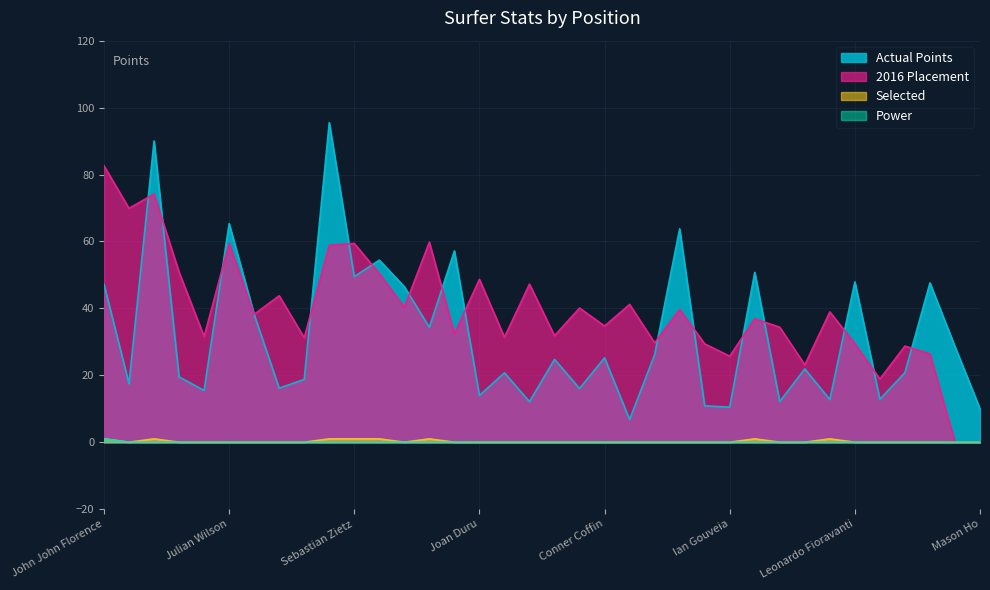

Reading left to right, what are all the values shown in this chart?

Power: 1.0	0.0	0.0	0.0	0.0	0.0	0.0	0.0	0.0	0.0	0.0	0.0	0.0	0.0	0.0	0.0	0.0	0.0	0.0	0.0	0.0	0.0	0.0	0.0	0.0	0.0	0.0	0.0	0.0	0.0	0.0	0.0	0.0	0.0	0.0	0.0
Actual Points: 47.2	17.5	90.0	19.5	15.5	65.3	38.2	16.1	18.8	95.5	49.5	54.4	46.5	34.3	57.2	14.0	20.7	12.1	24.8	16.0	25.2	6.8	26.1	63.8	10.9	10.5	50.8	12.1	21.9	12.7	47.9	12.8	20.8	47.6	28.6	10.0
2016 Placement: 82.6	69.9	74.2	50.8	31.6	59.5	38.2	43.8	31.2	58.9	59.4	50.4	40.3	59.8	32.4	48.7	31.4	47.2	31.8	40.1	34.7	41.2	29.7	39.7	29.4	25.7	36.9	34.4	23.1	39.0	29.5	18.9	28.7	26.4	0.0	0.0
Selected: 1.0	0.0	1.0	0.0	0.0	0.0	0.0	0.0	0.0	1.0	1.0	1.0	0.0	1.0	0.0	0.0	0.0	0.0	0.0	0.0	0.0	0.0	0.0	0.0	0.0	0.0	1.0	0.0	0.0	1.0	0.0	0.0	0.0	0.0	0.0	0.0